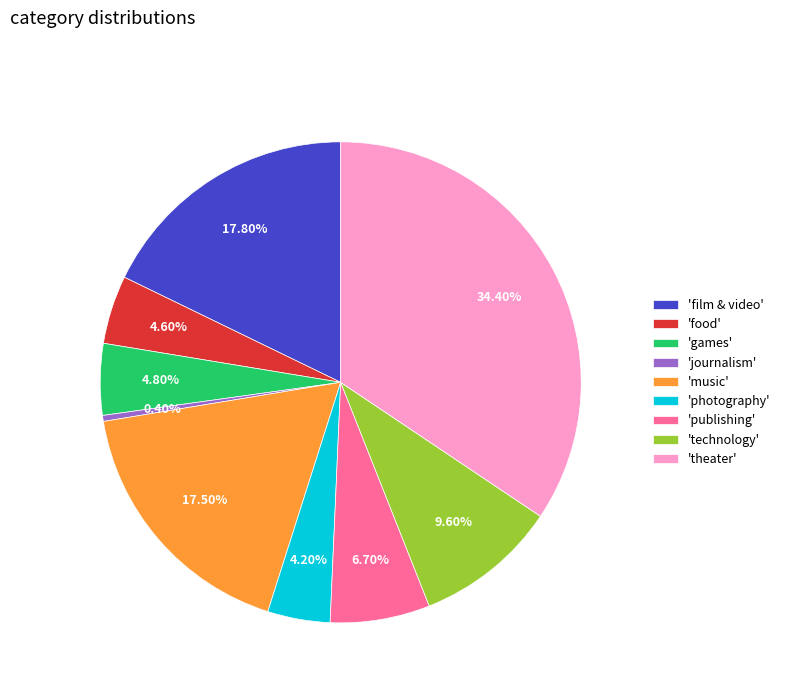

Do 'technology' and 'games' together represent more than half of the pie?

No